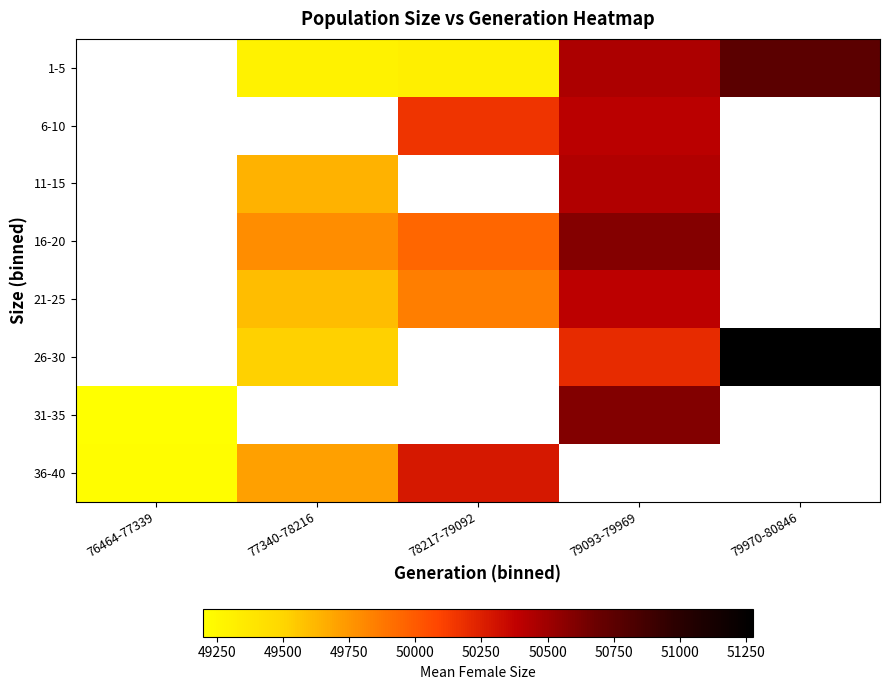

Where is 36-40 nearest to the value 49743?

77340-78216